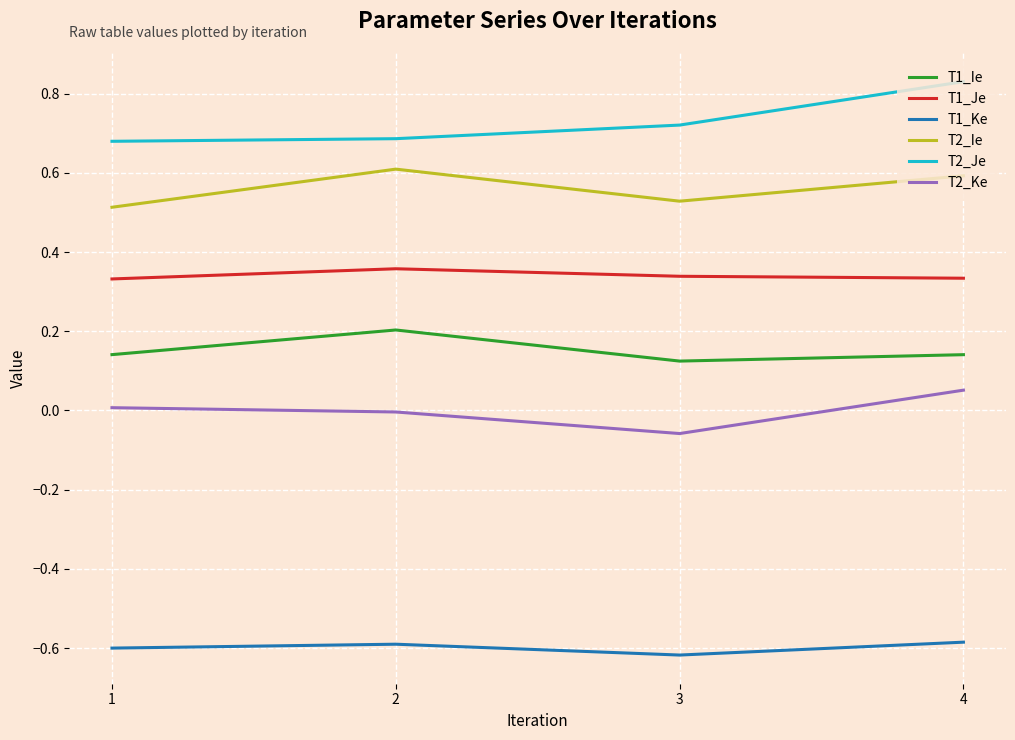

True or false: T1_Je and T1_Ke cross at least once.

False